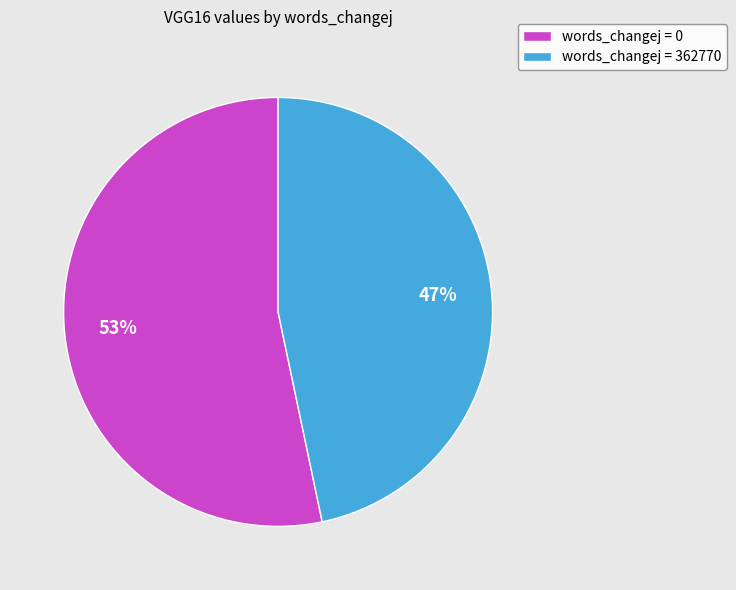

To the nearest percent, what is the average slice percentage?

50%